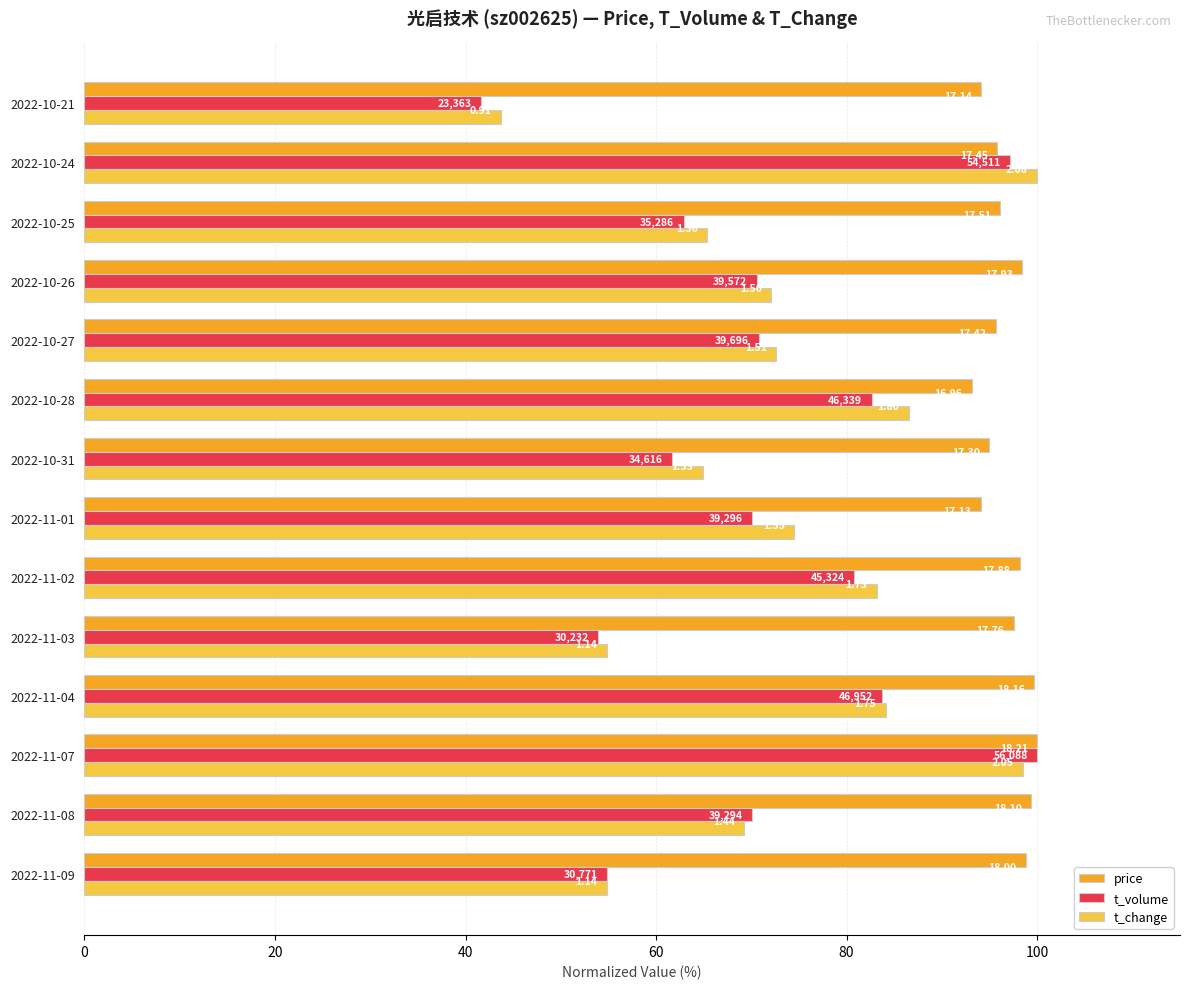

Which series has the largest range (max minus min)?

t_volume